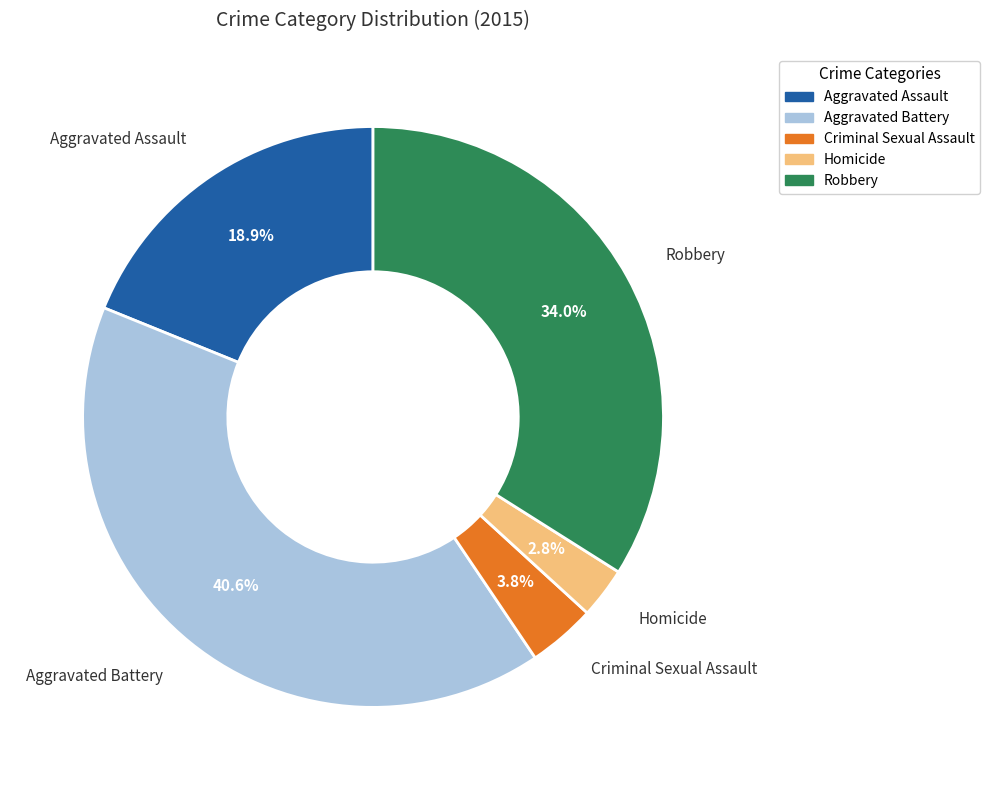

What portion of the pie excludes Homicide?

97.2%